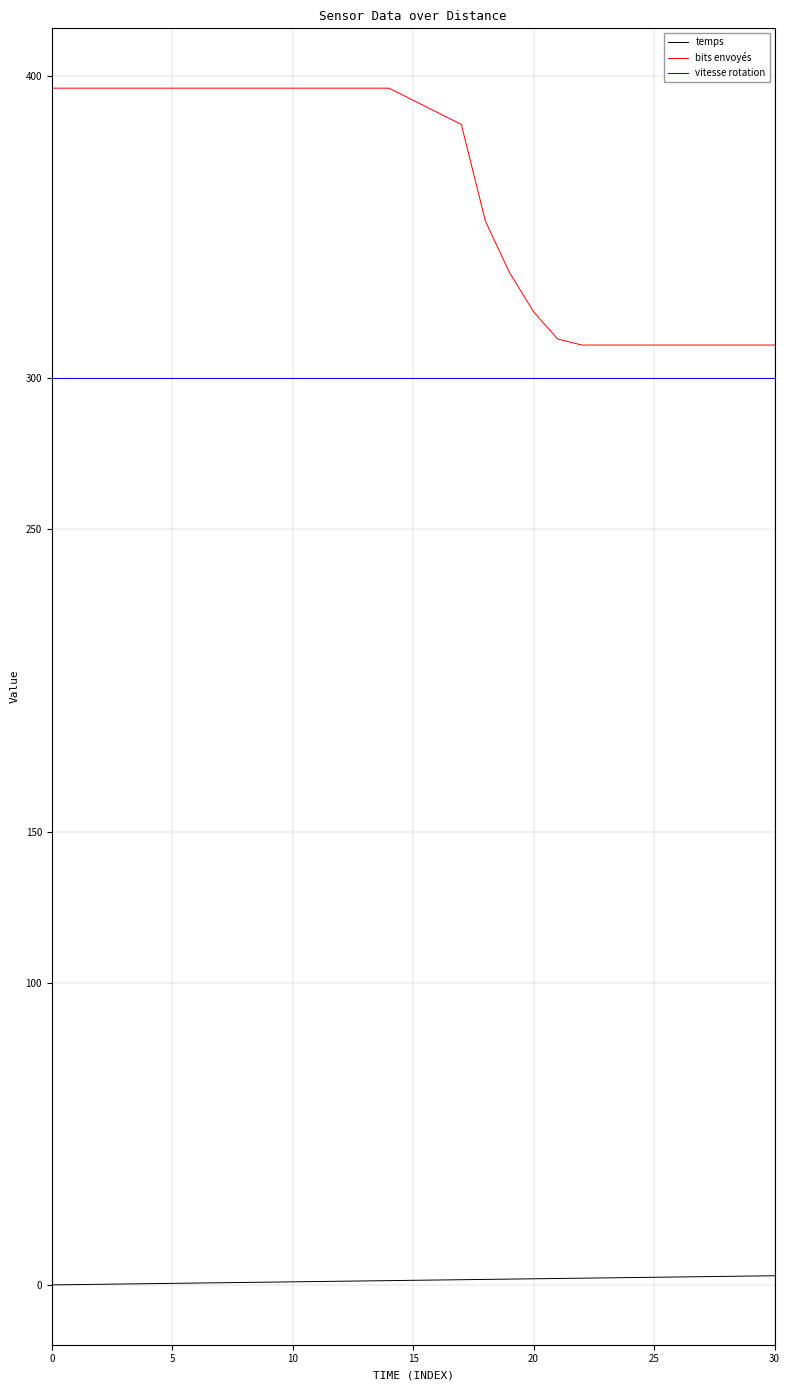

Which series has the largest total across all categories?

bits envoyés